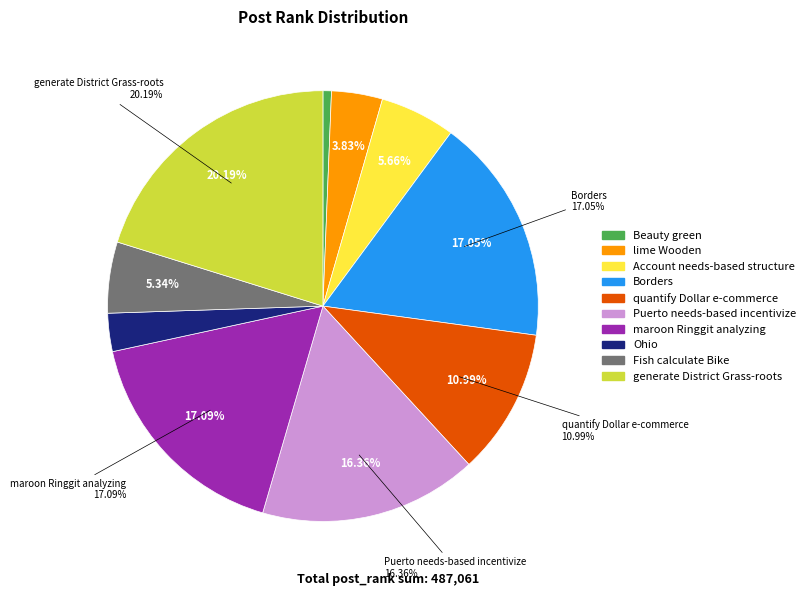

Approximately how many times larger is the value at quantify Dollar e-commerce compared to Ohio?

3.8